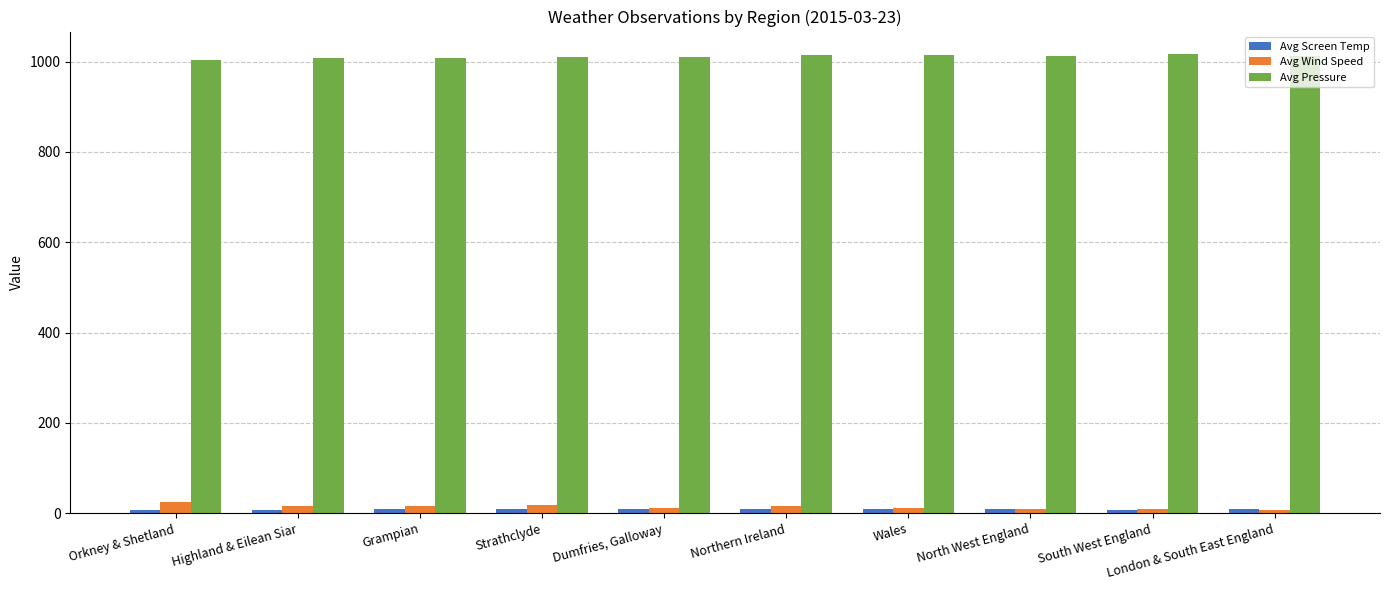

What is the greatest value displayed?

1015.8